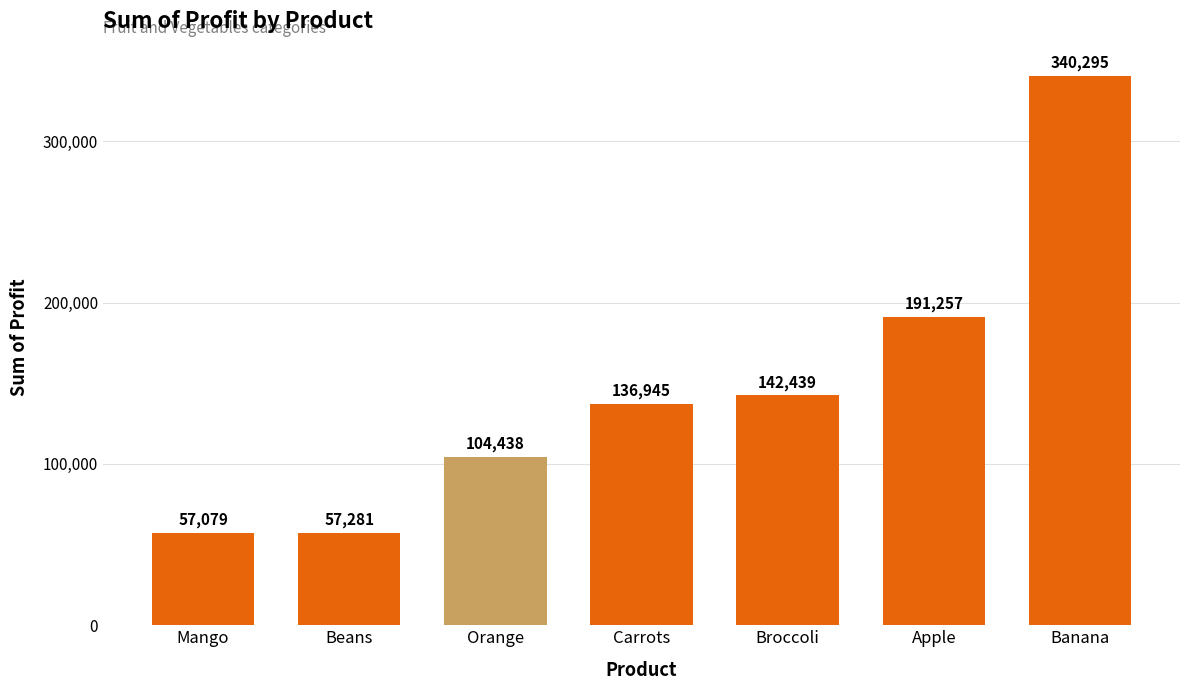

What is the smallest value displayed?

57079